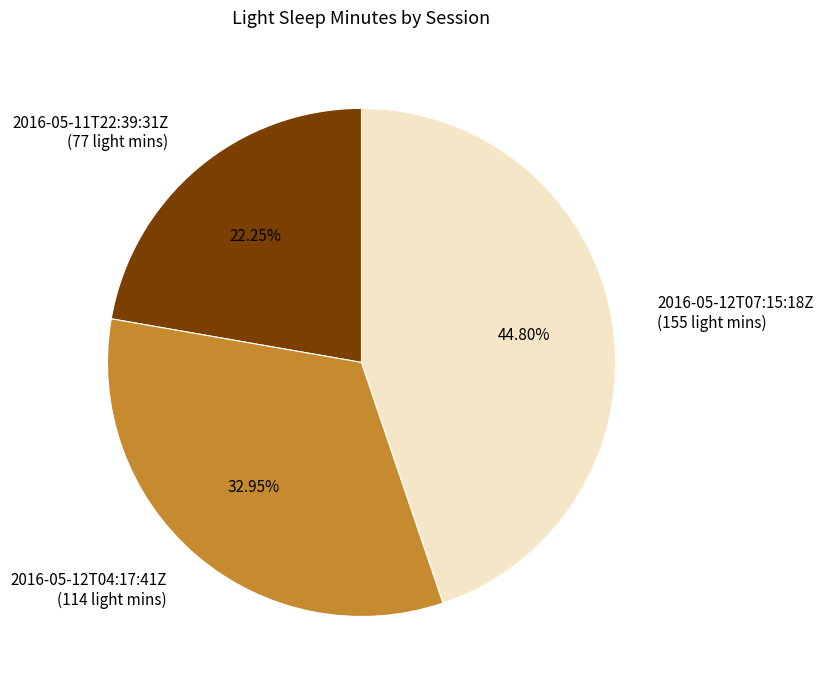

To the nearest percent, what portion does 2016-05-12T04:17:41Z represent?

33%